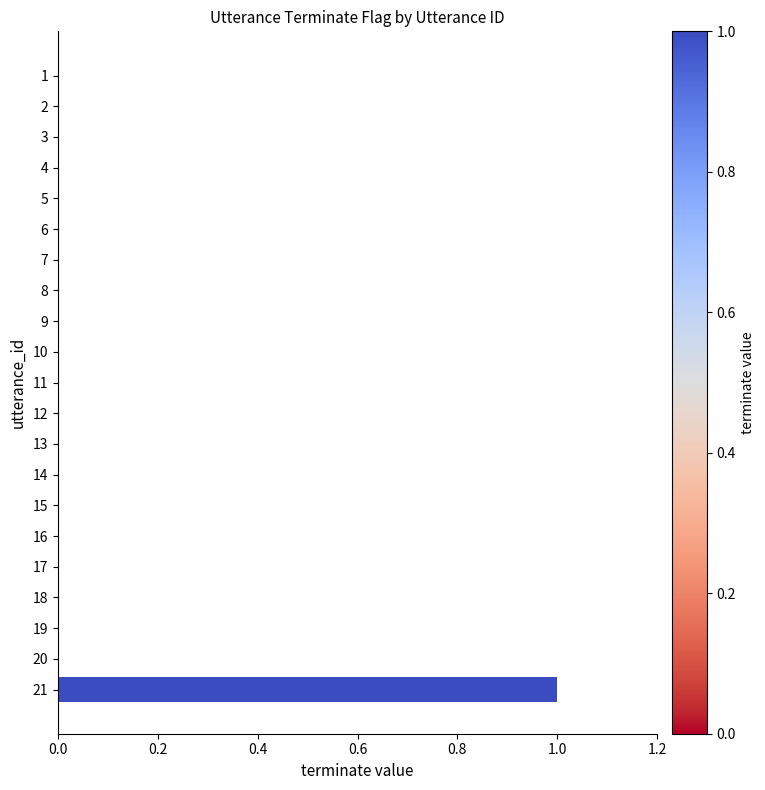

At which category does the chart reach its peak across all series?

21